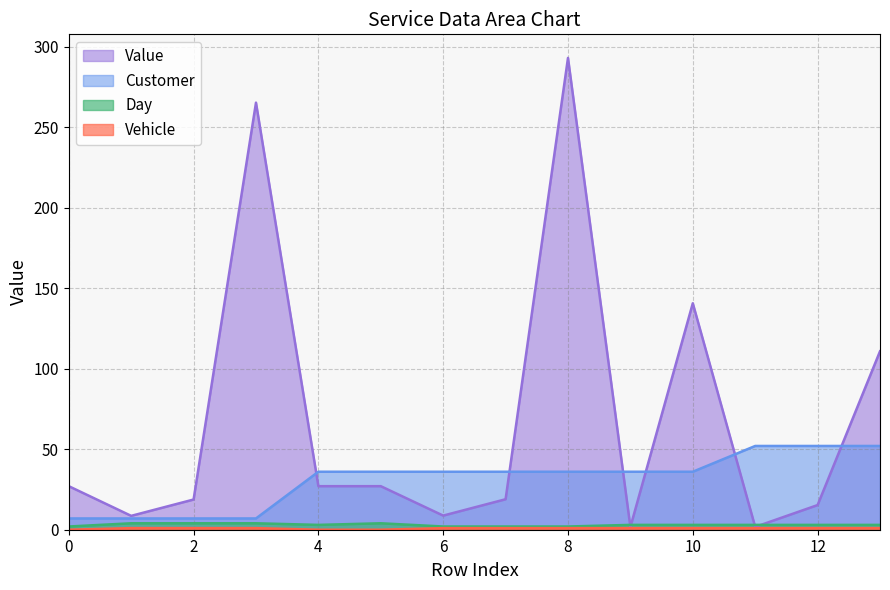

List the series in order of their peak value, highest first.

Value, Customer, Day, Vehicle